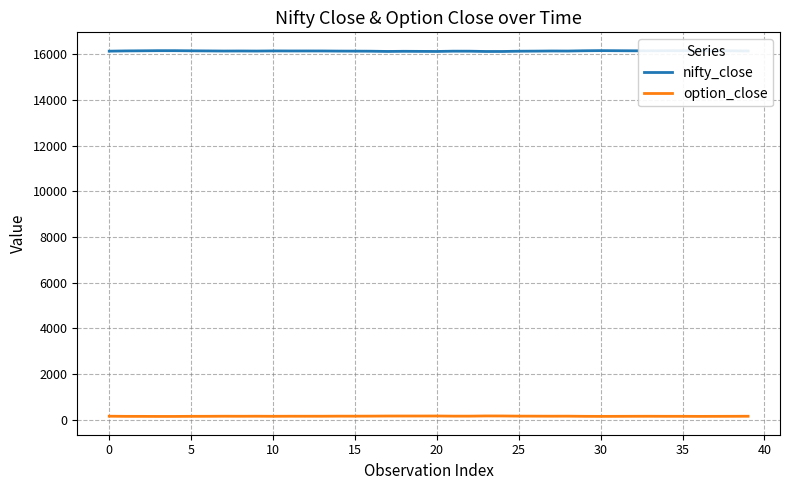

List the series in order of their overall mean, lowest first.

option_close, nifty_close